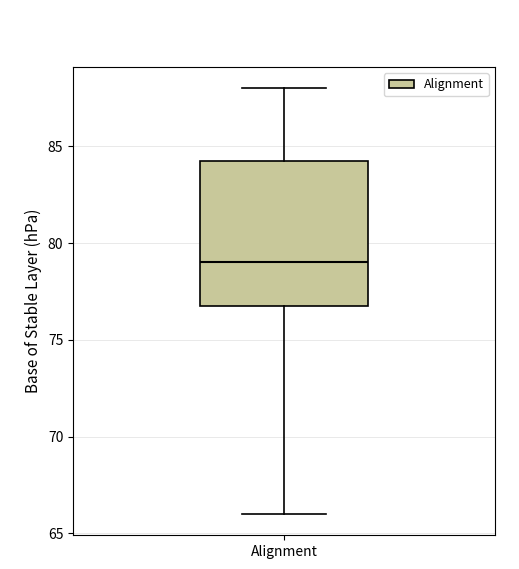

Transcribe this box plot: give where the median line is, the range the box spans, and where the two whiskers end, as read against the y-axis. The values are not printed on the chart, so give them approximately, as read against the axis.

median 79.0, box 77.0 to 84.5, whiskers 66.0 to 88.0